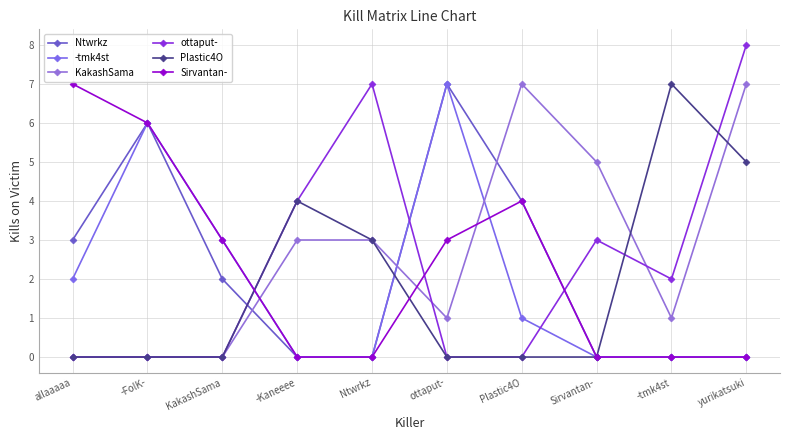

How many lines are shown in the chart?

6